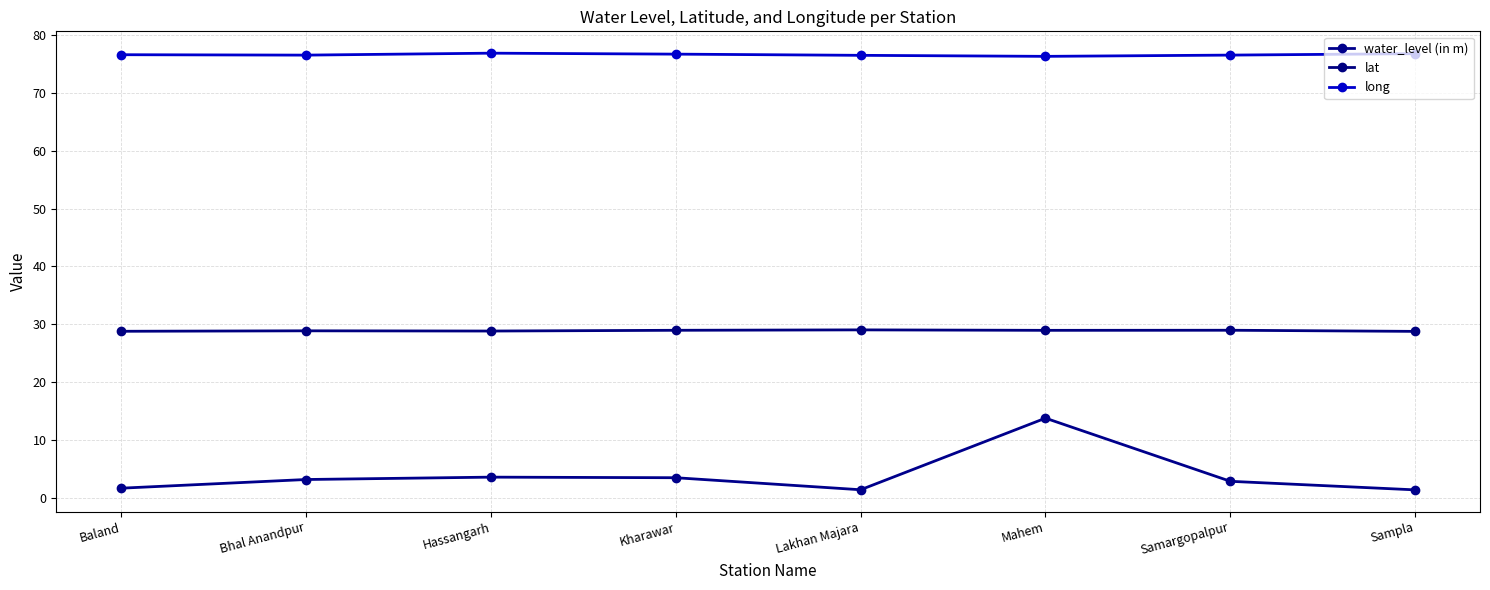

What are all the series names shown in the legend?

water_level (in m), lat, long